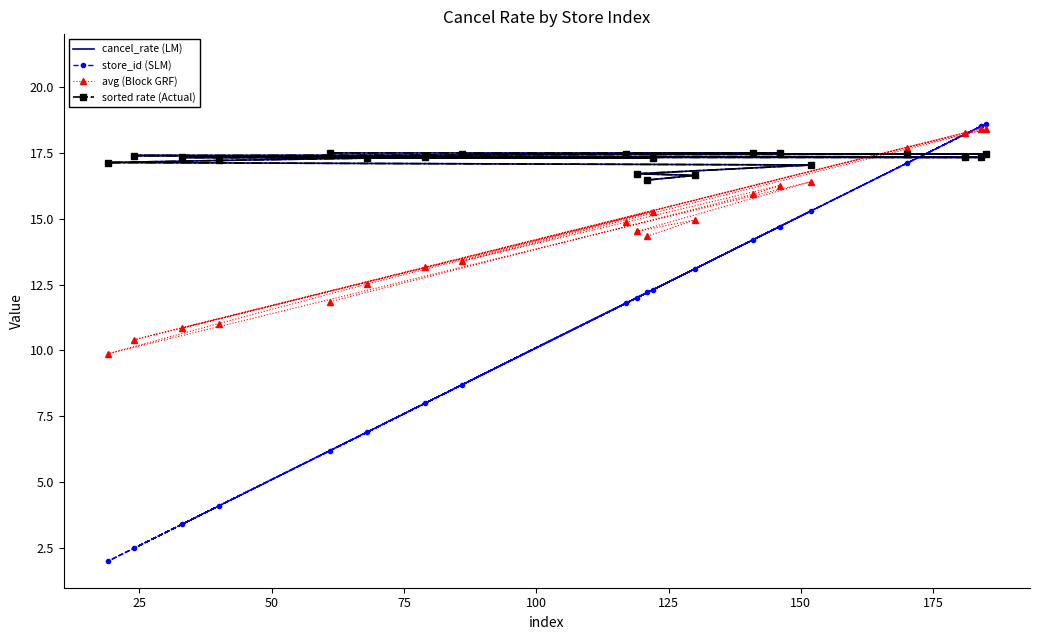

List the series in order of their peak value, lowest first.

cancel_rate (LM), sorted rate (Actual), avg (Block GRF), store_id (SLM)